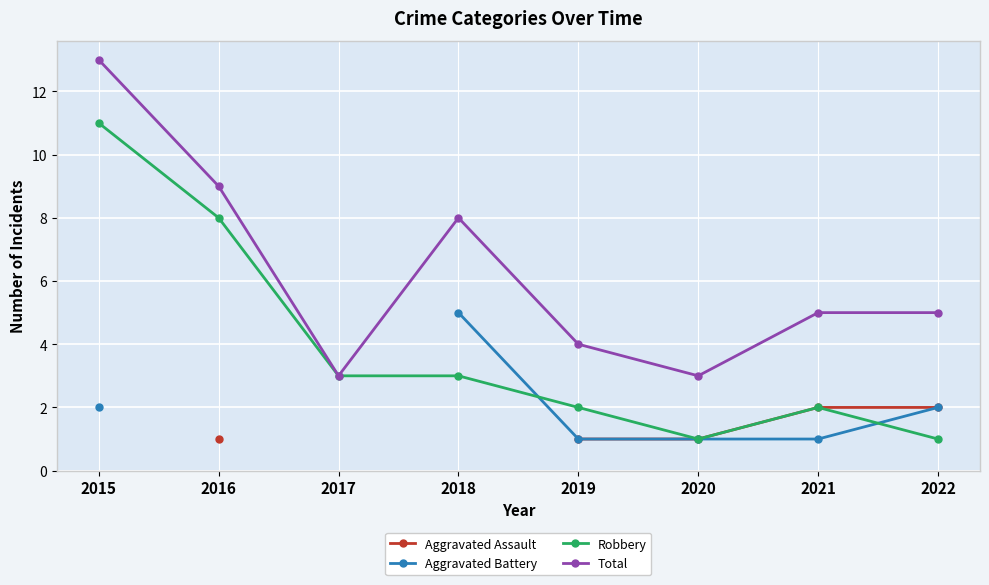

What is the sum of the Robbery values at 2017 and 2018?

6